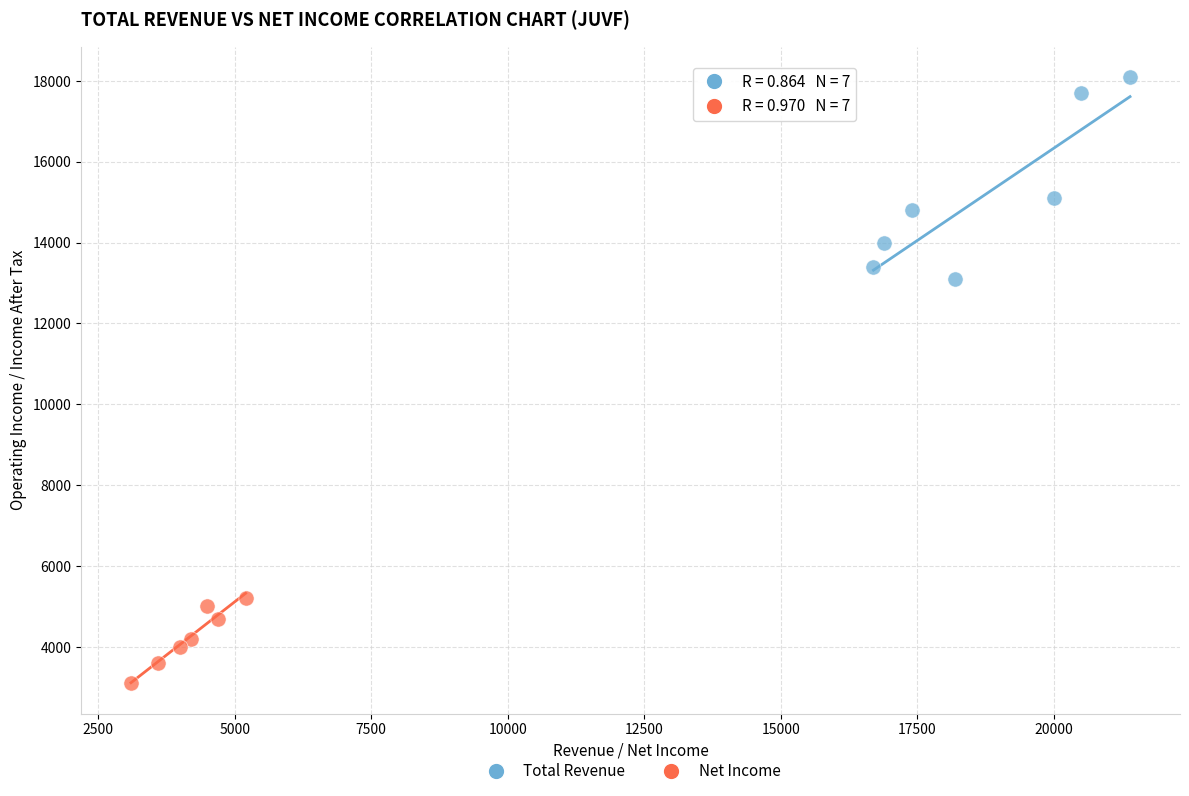

Which series reaches the maximum Y coordinate?

Total Revenue